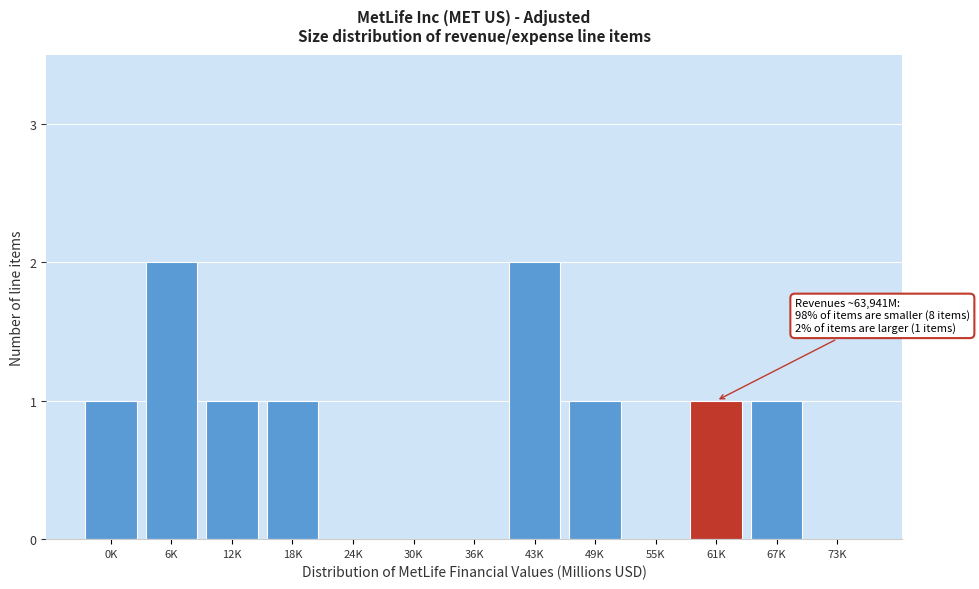

Reading left to right, extract all data points from this chart.

0K=1	6K=2	12K=1	18K=1	24K=0	30K=0	36K=0	43K=2	49K=1	55K=0	61K=1	67K=1	73K=0